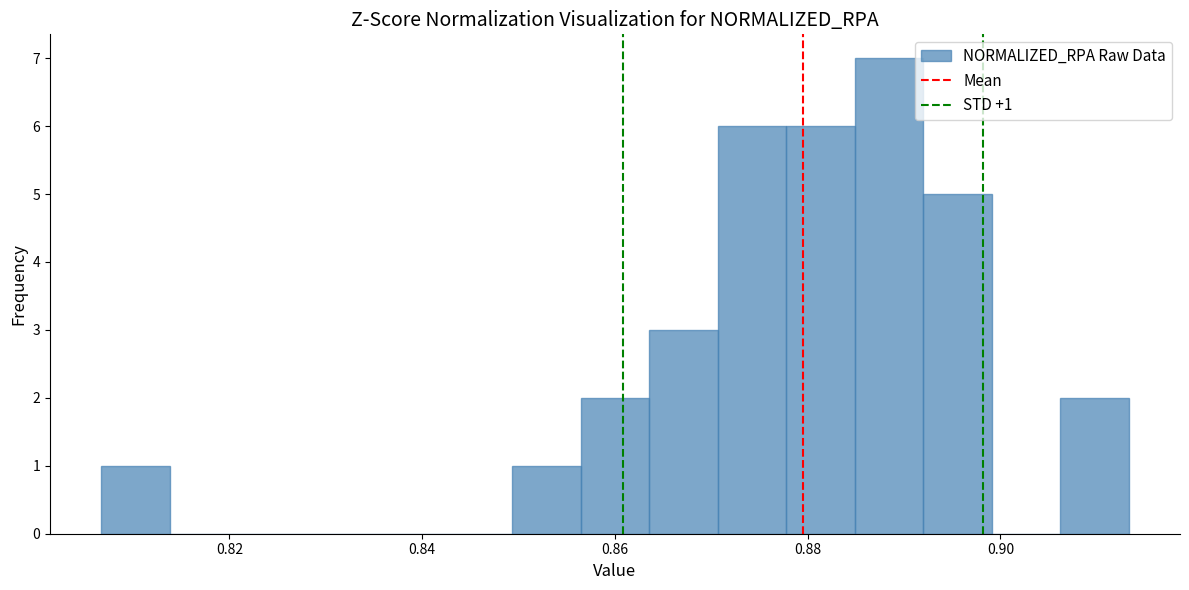

Around what value on the x-axis is the tallest bar? Give the approximate position of its centre, as read against the axis.

0.888